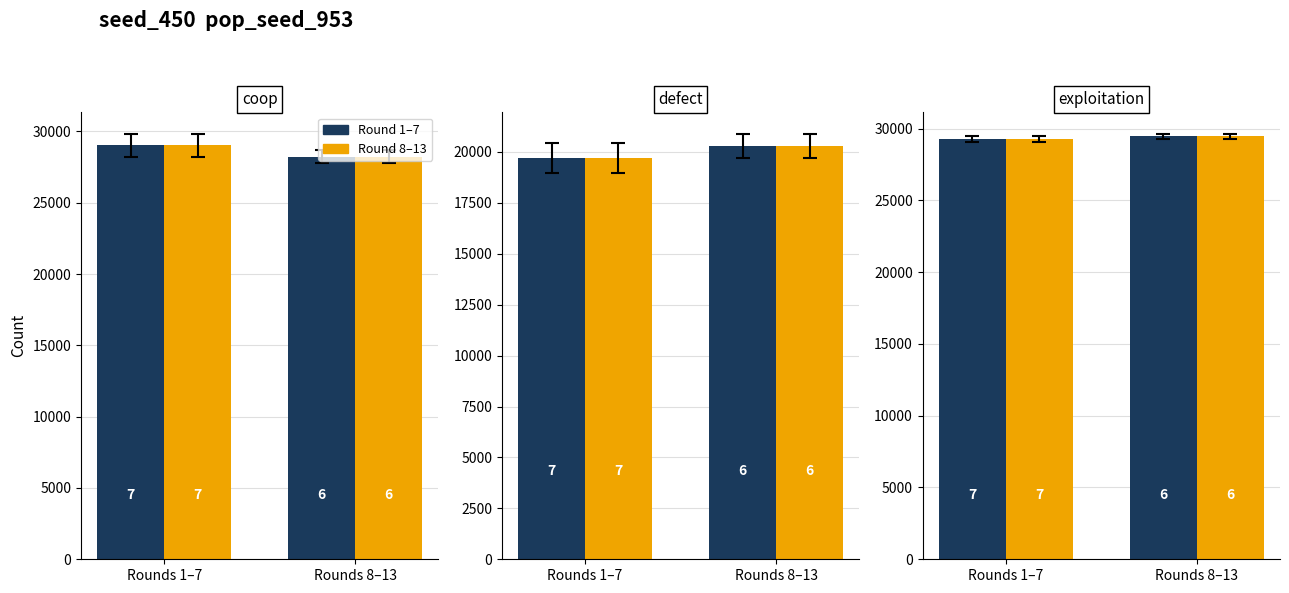

Which series has the largest total across all categories?

Round 1–7